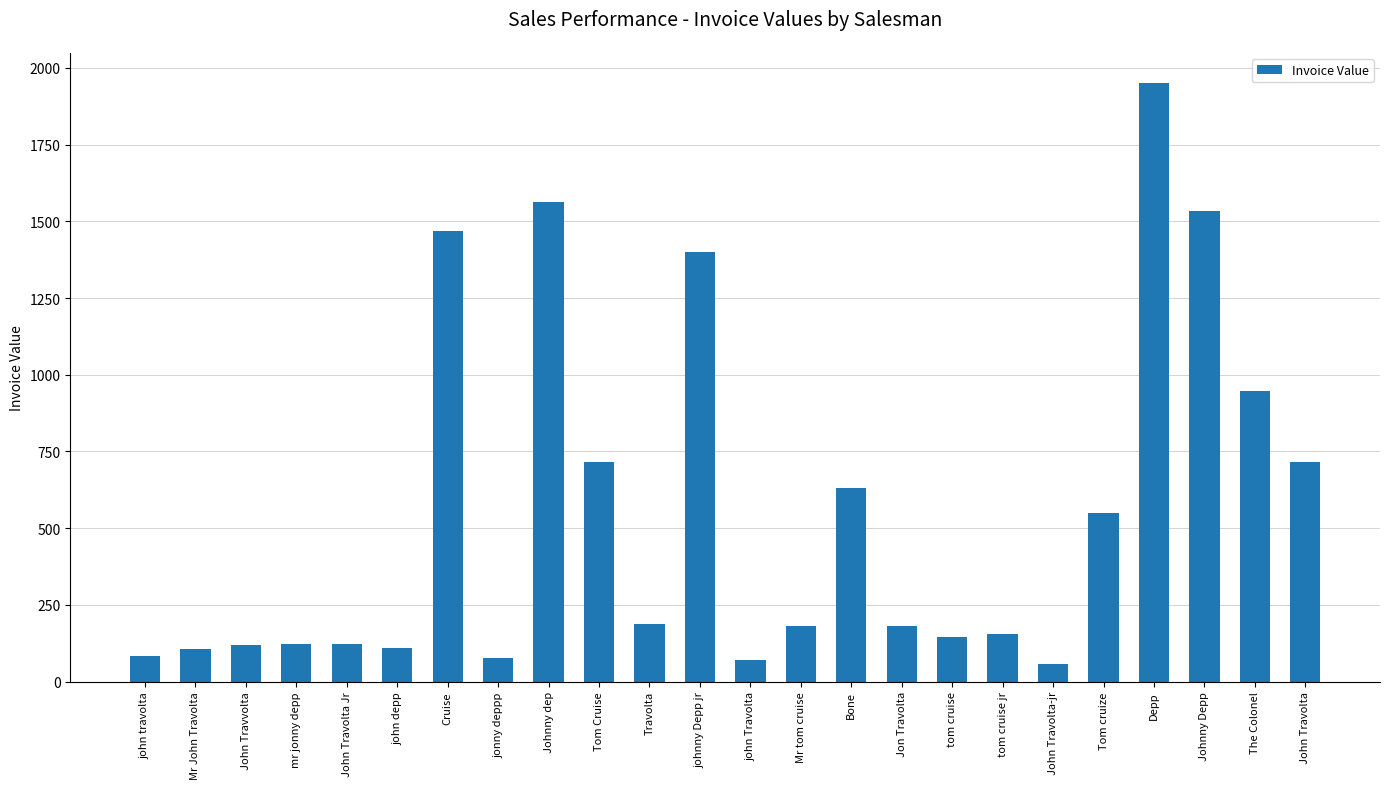

What is the average value?

550.0